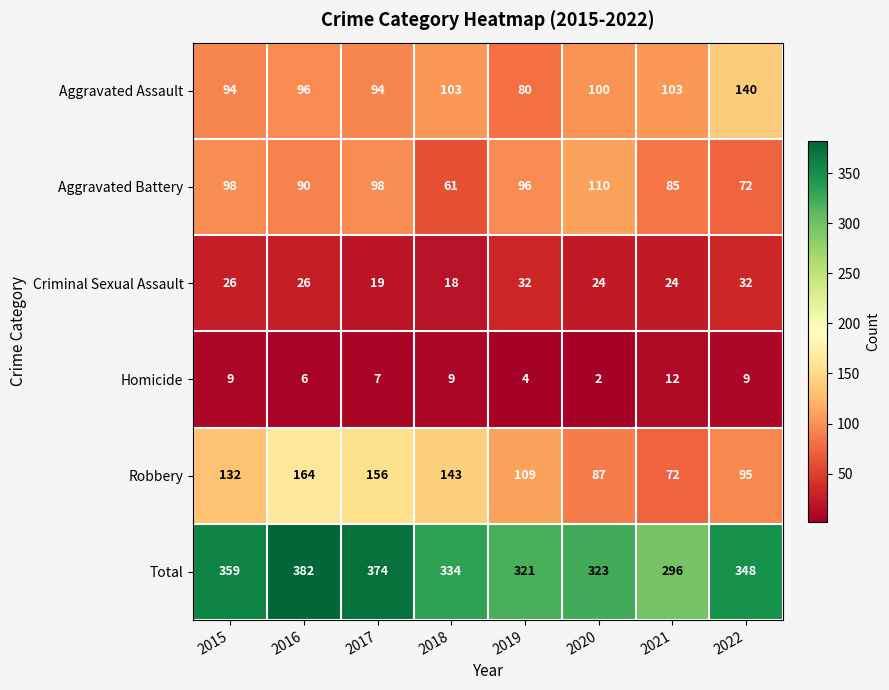

How many categories are shown in the chart?

8